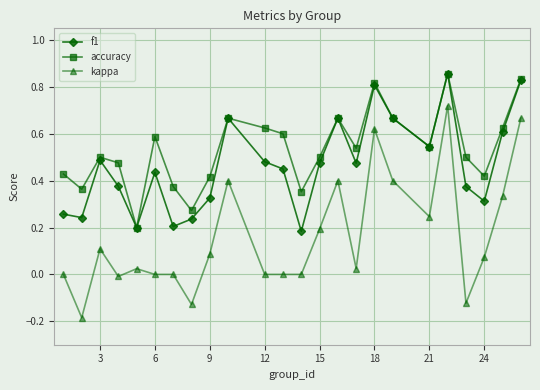

Rank the series by their average value, from lowest to highest.

kappa, f1, accuracy